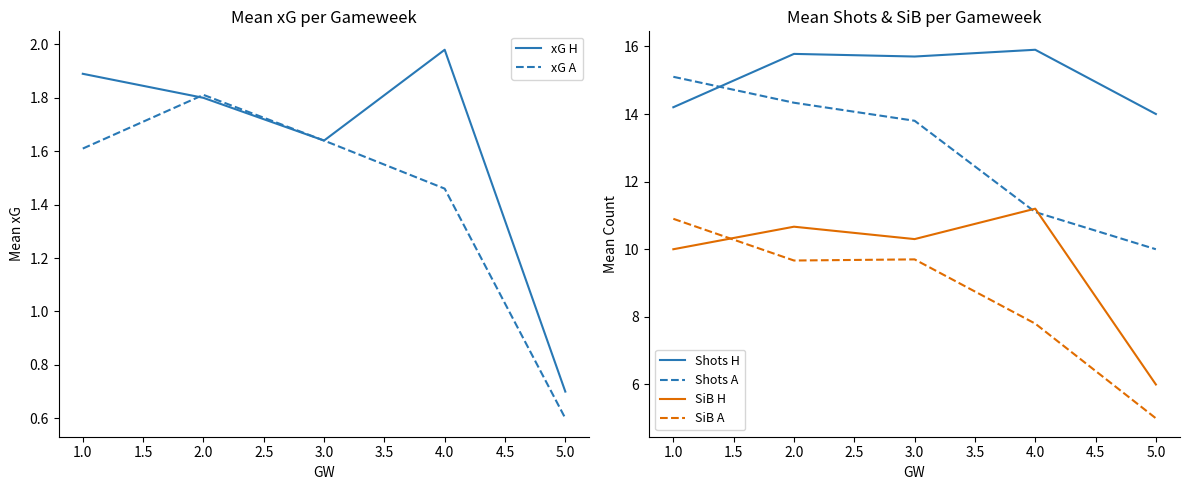

True or false: xG H and SiB A cross at least once.

False